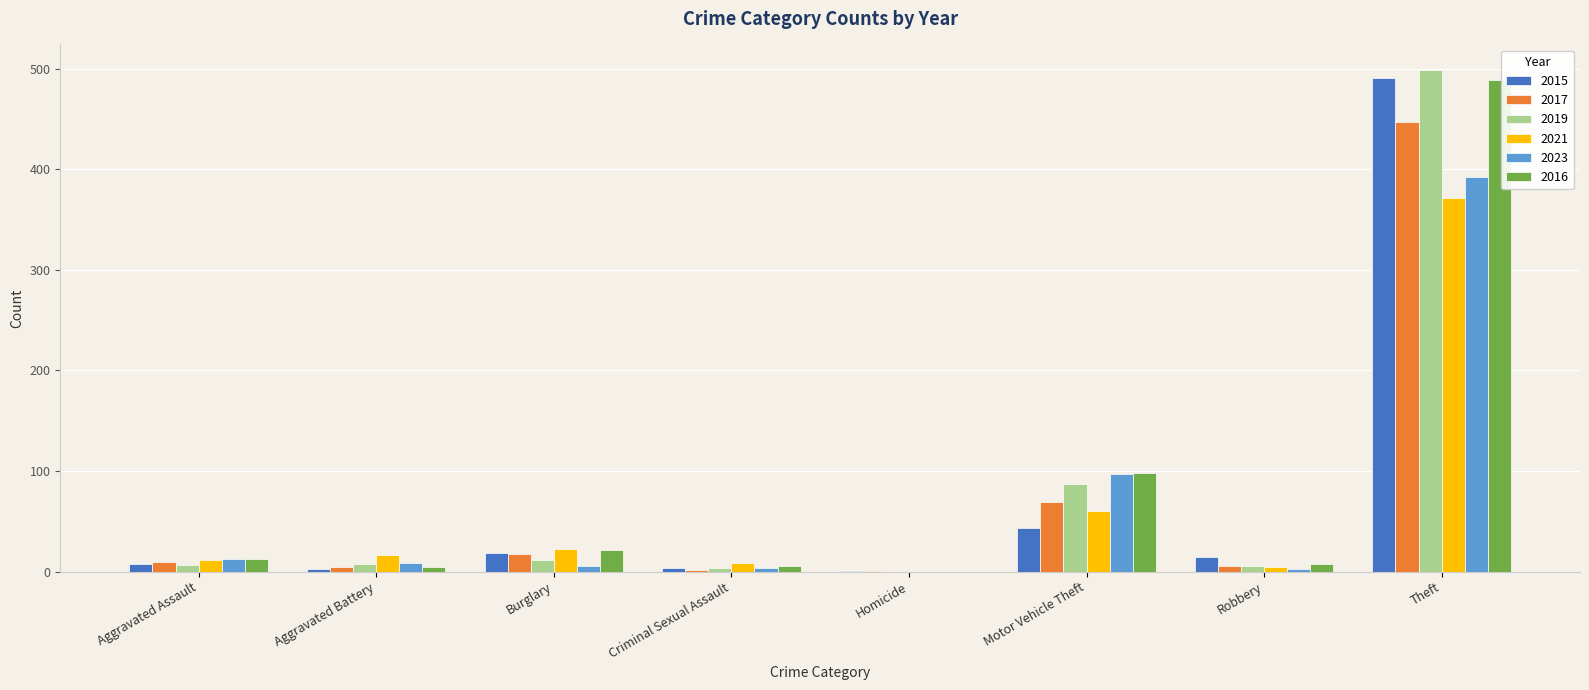

Is it true that 2023 equals 158 at Motor Vehicle Theft?

False